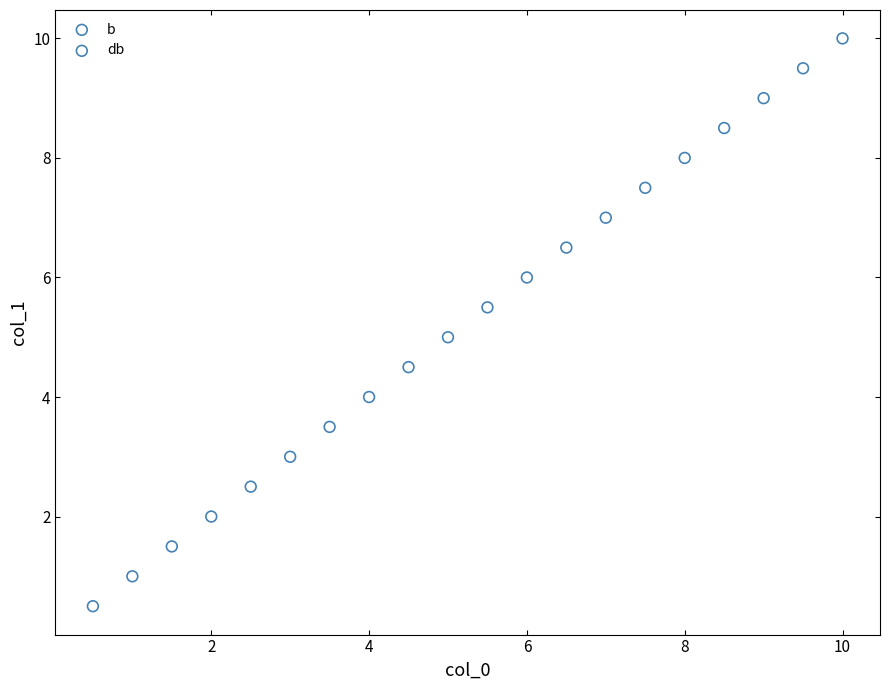

Which series reaches the maximum Y coordinate?

db